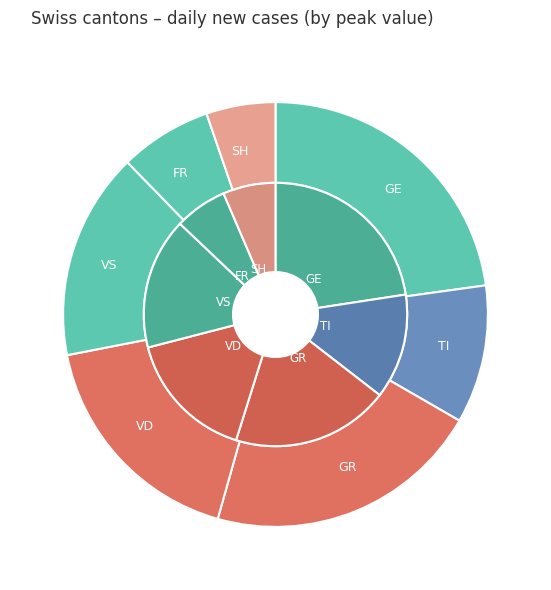

What portion of the pie excludes VS?

84.2%